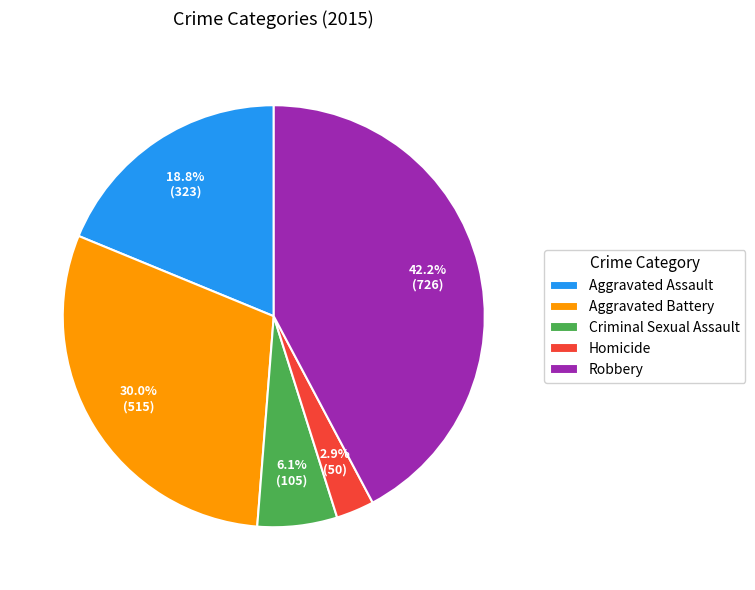

Rank the categories by value from lowest to highest.

Homicide, Criminal Sexual Assault, Aggravated Assault, Aggravated Battery, Robbery